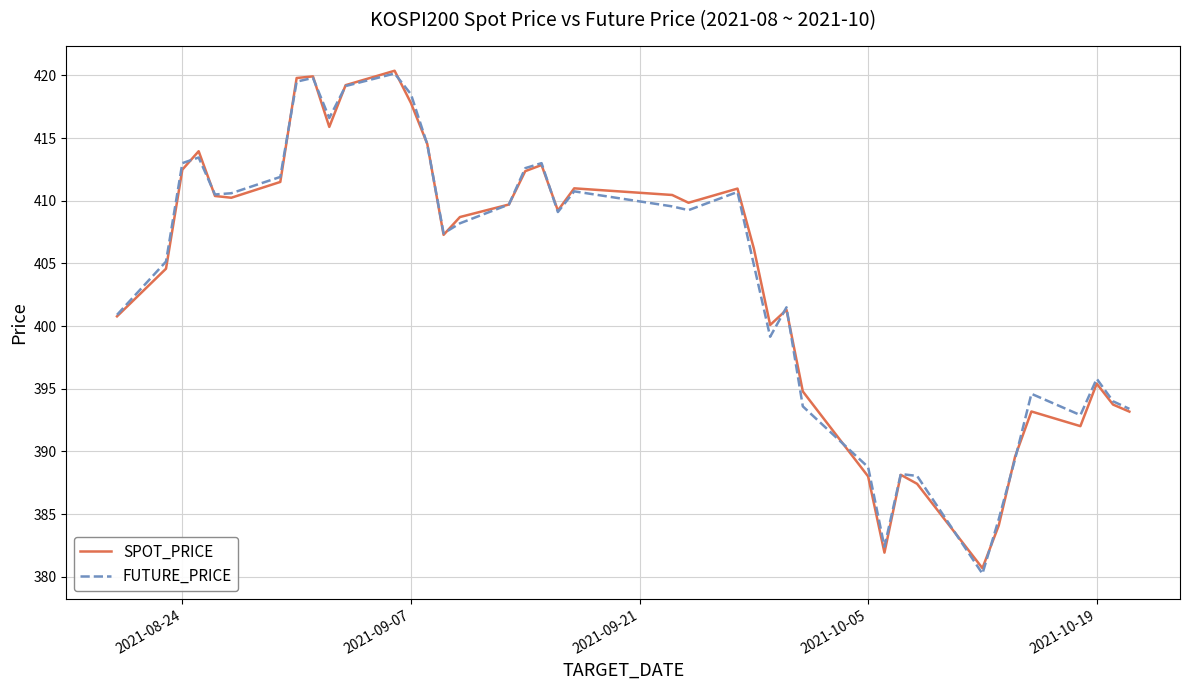

What is the maximum value for SPOT_PRICE?

420.4